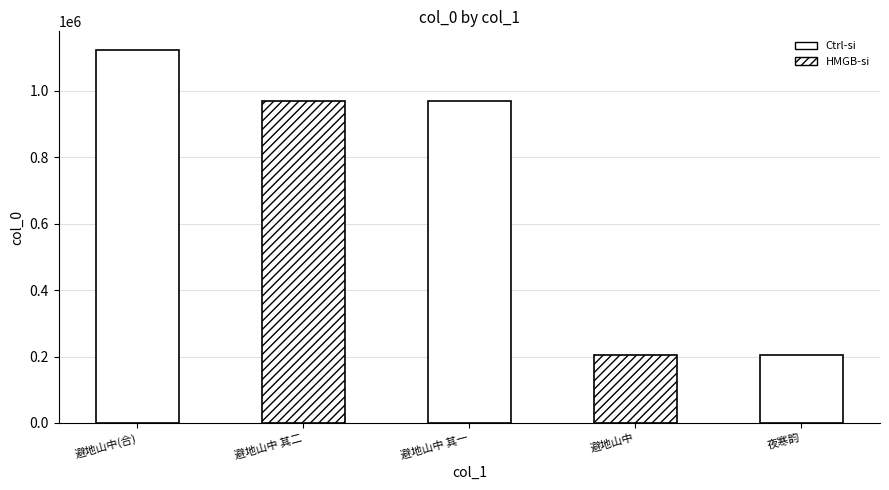

Count the number of categories in the chart.

5